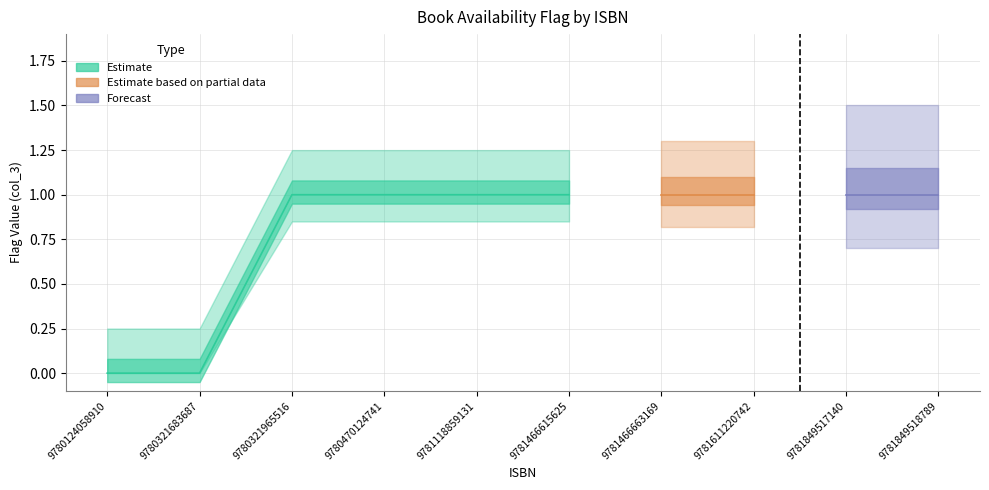

Which category has the lowest value across all series?

9780124058910